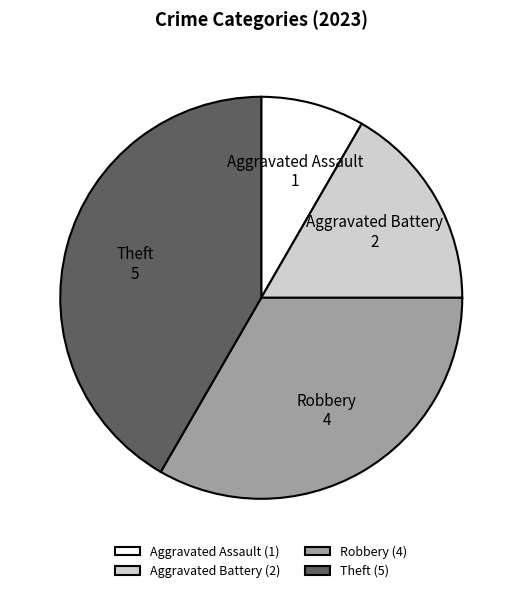

How many slices are in this pie chart?

4